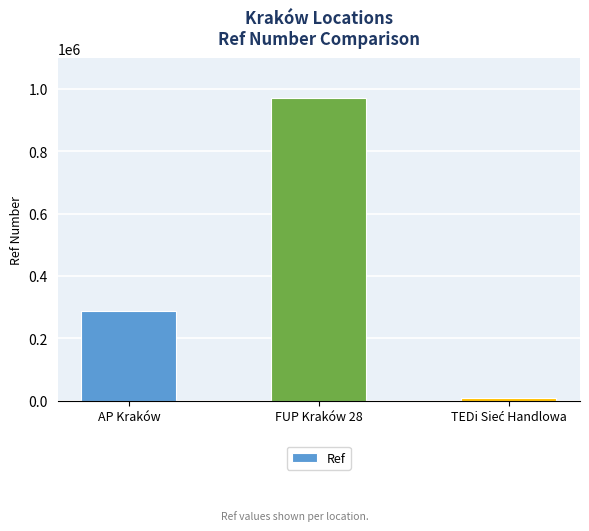

What is the label of the 2nd bar from the left?

FUP Kraków 28